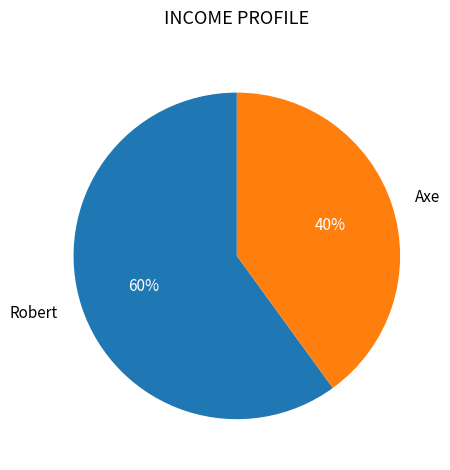

To the nearest percent, what portion does Axe represent?

40%